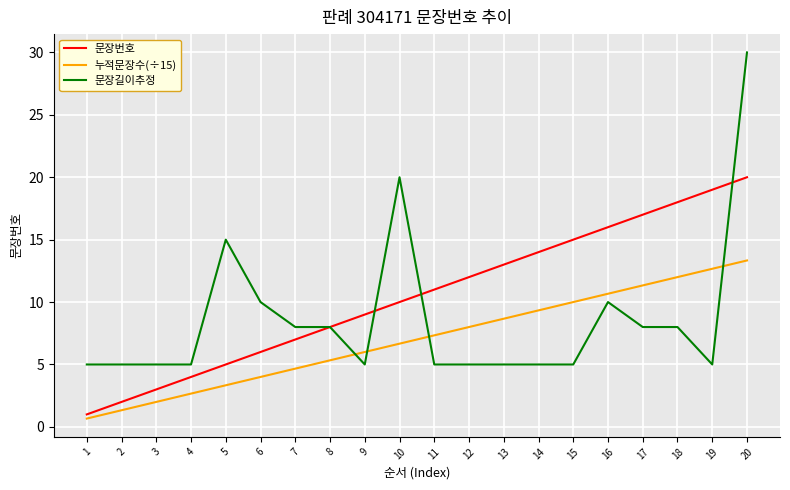

At which category is the sum across all series the highest?

20